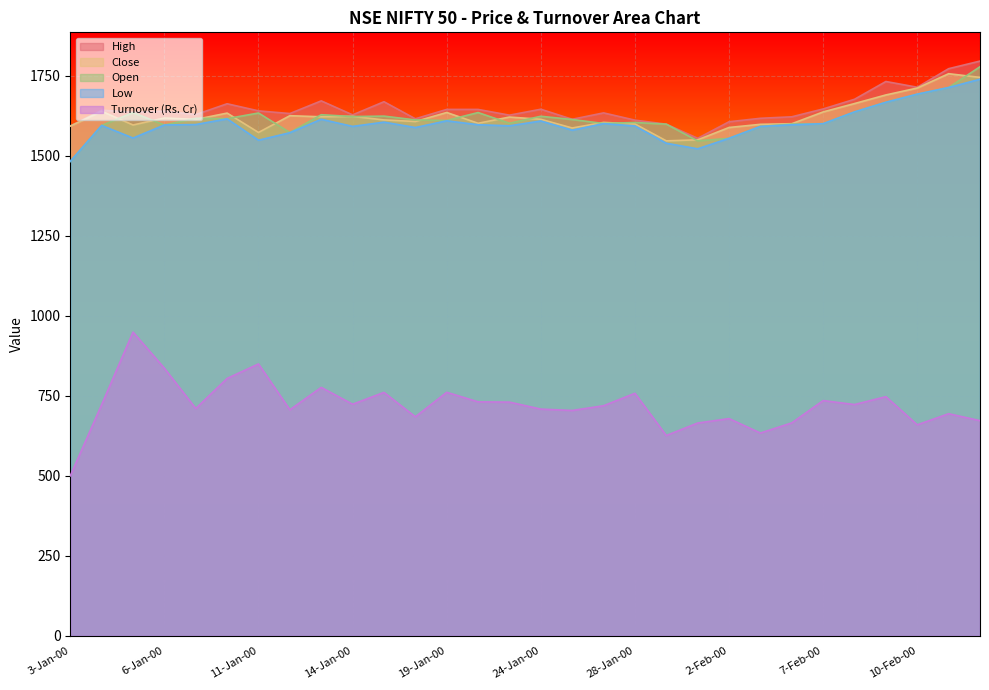

What is the average value of the High series?

1646.8